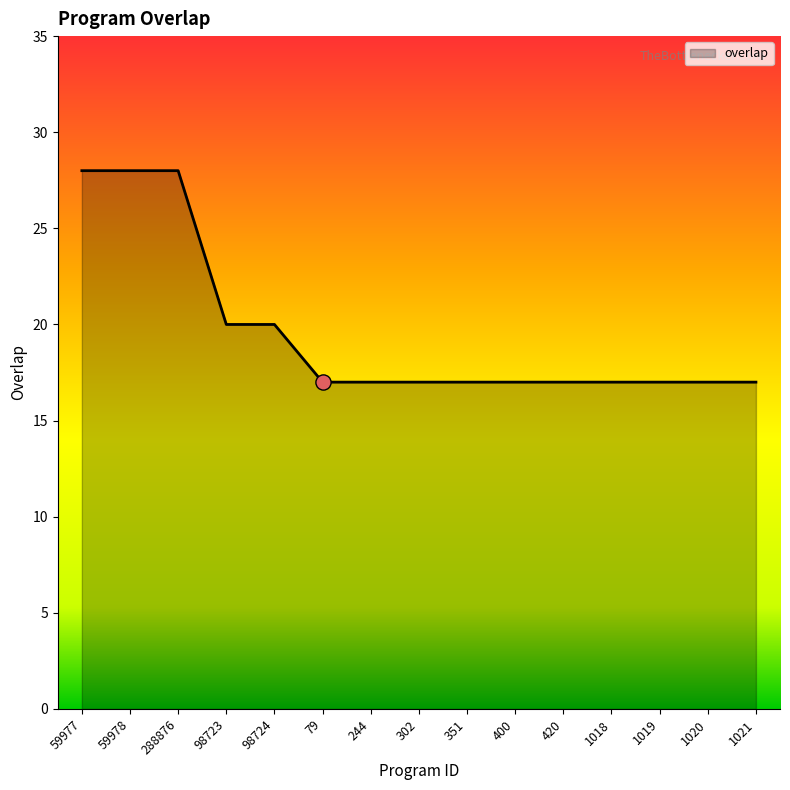

What is the change in value from 59978 to 302?

-11